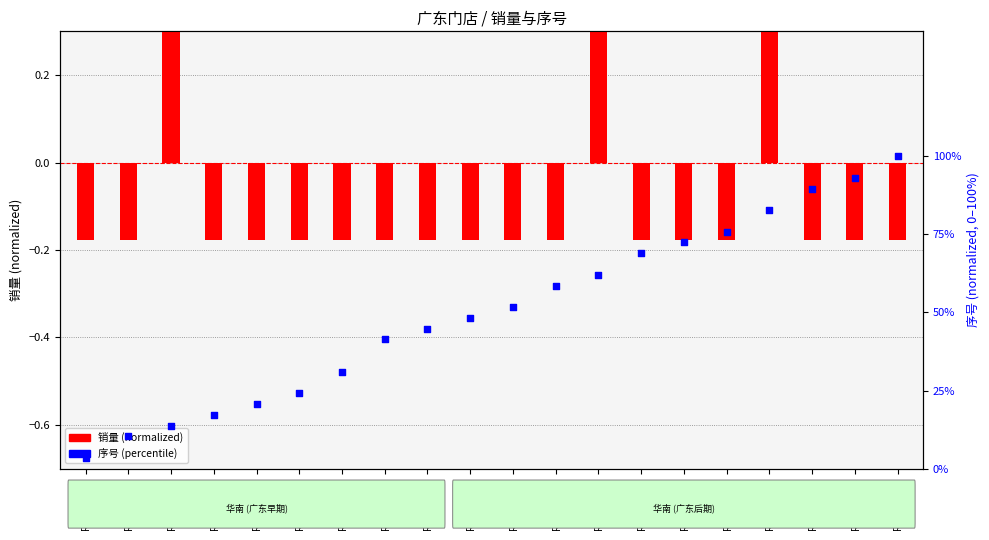

Which series reaches the minimum Y coordinate?

销量 (normalized)